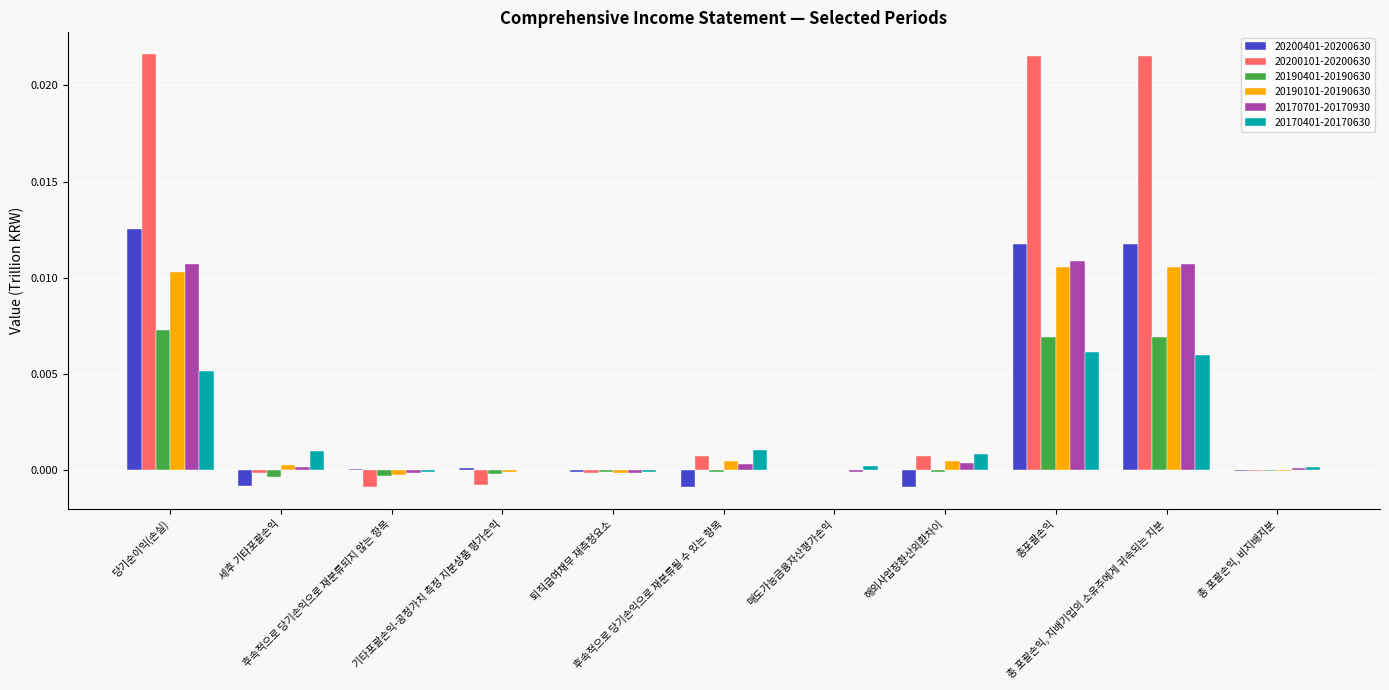

Rank the series at 퇴직급여채무 재측정요소 from lowest to highest value.

20190101-20190630, 20170701-20170930, 20200101-20200630, 20170401-20170630, 20190401-20190630, 20200401-20200630